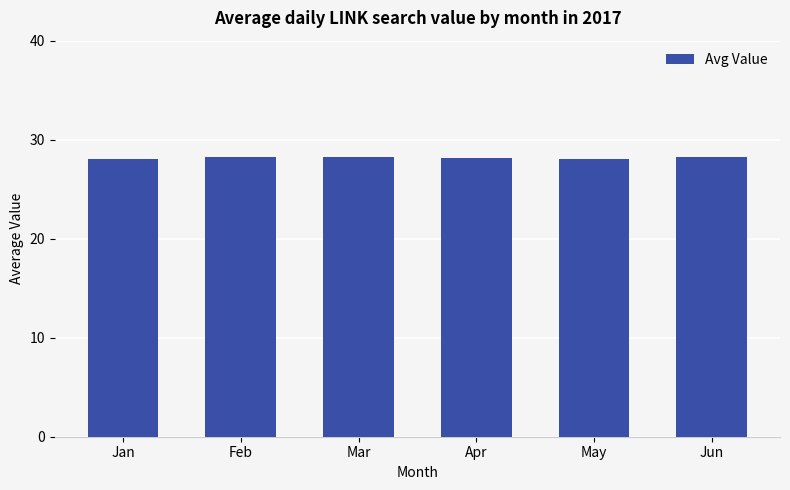

What is the greatest value displayed?

28.3